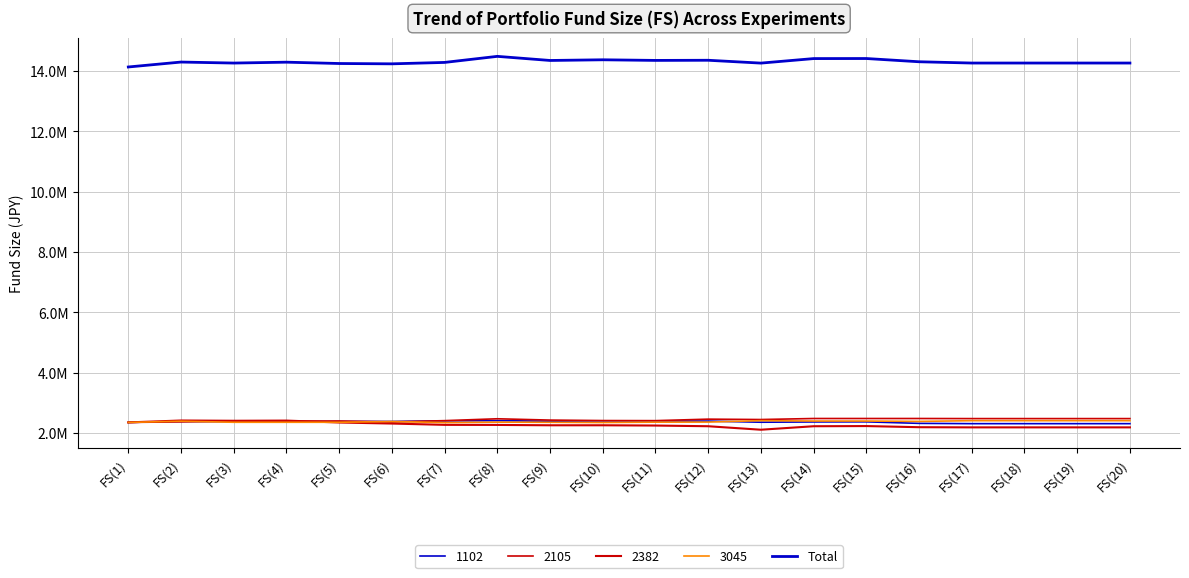

Is this an area chart (filled region under the line)?

No